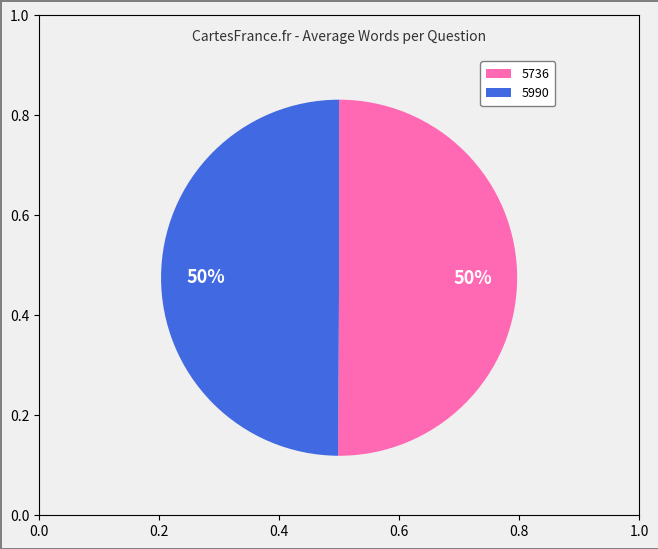

What is the ratio of the value at 5736 to the value at 5990?

1.0